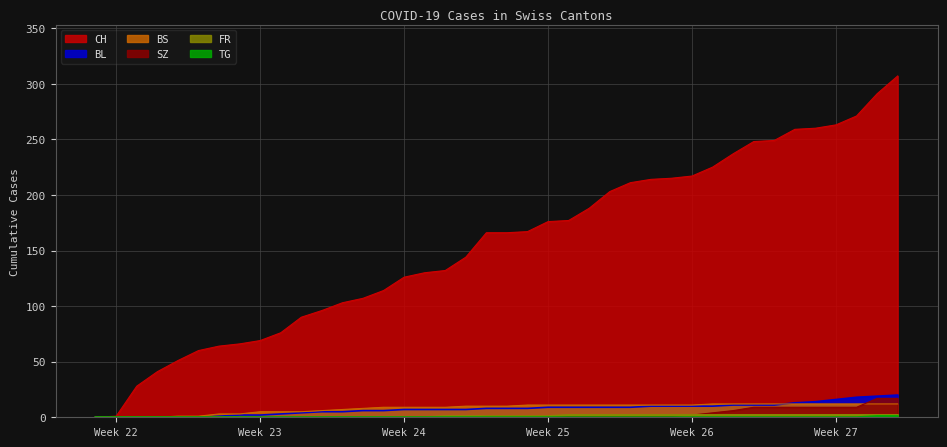

How many data points does each series have?

40